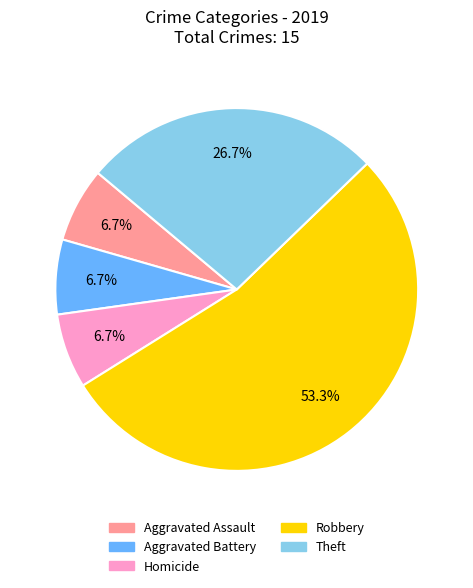

Is there a majority slice in this chart?

Yes